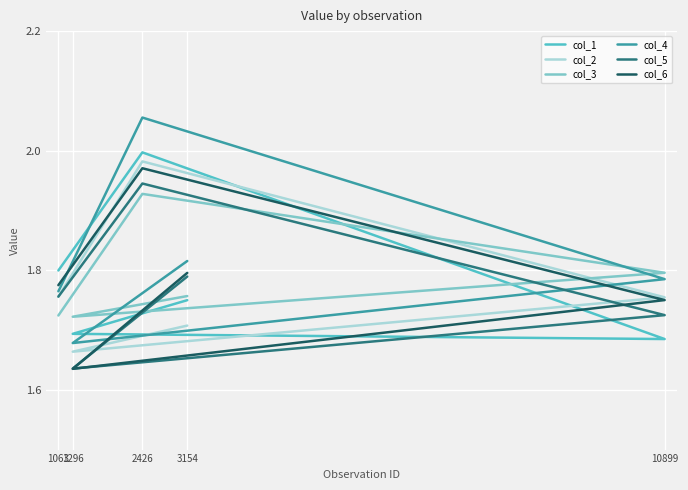

Is the value of col_1 at 10899 greater than the value of col_3 at 3154?

No